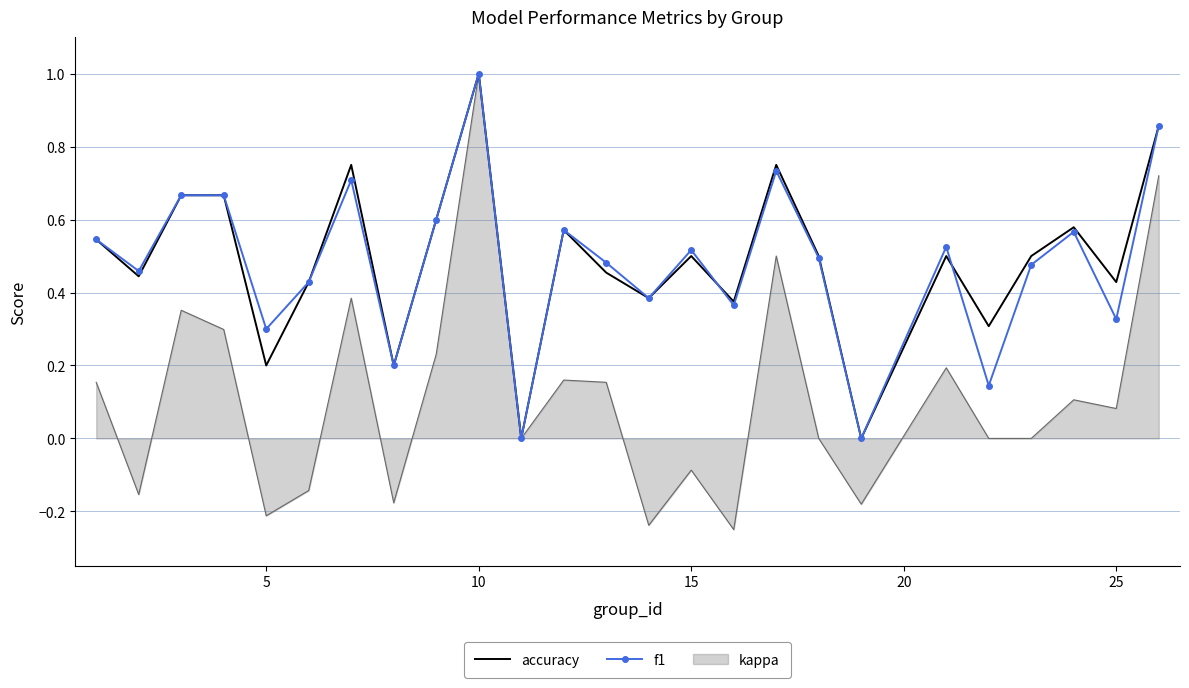

What is the highest value of the f1 series?

1.0